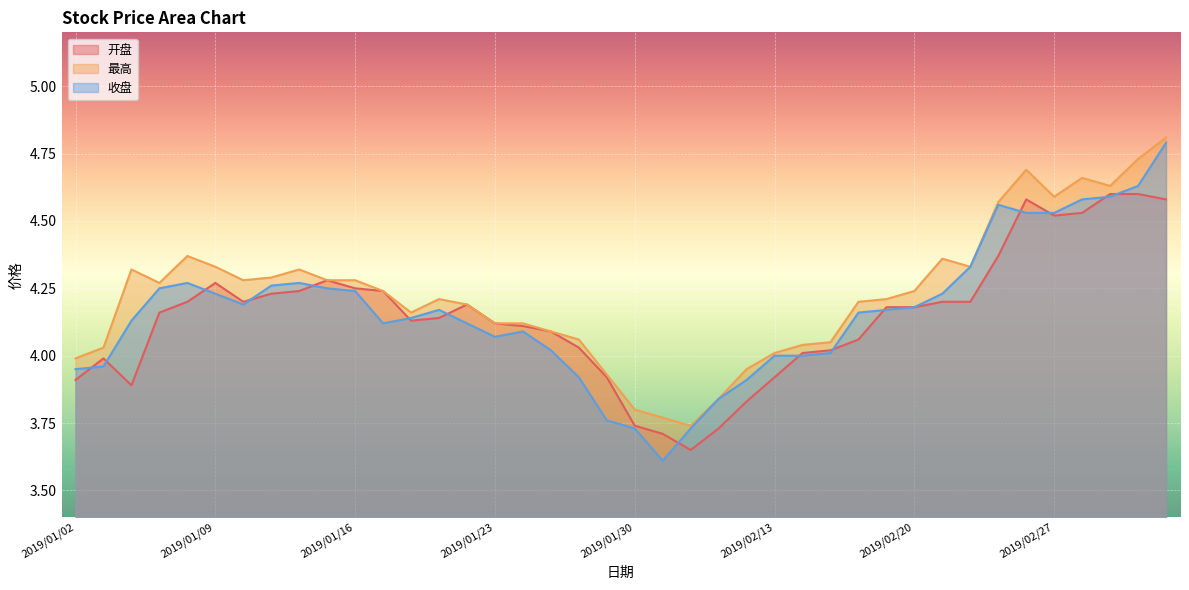

In 开盘, how many points are lower than both neighbors (excluding endpoints)?

5